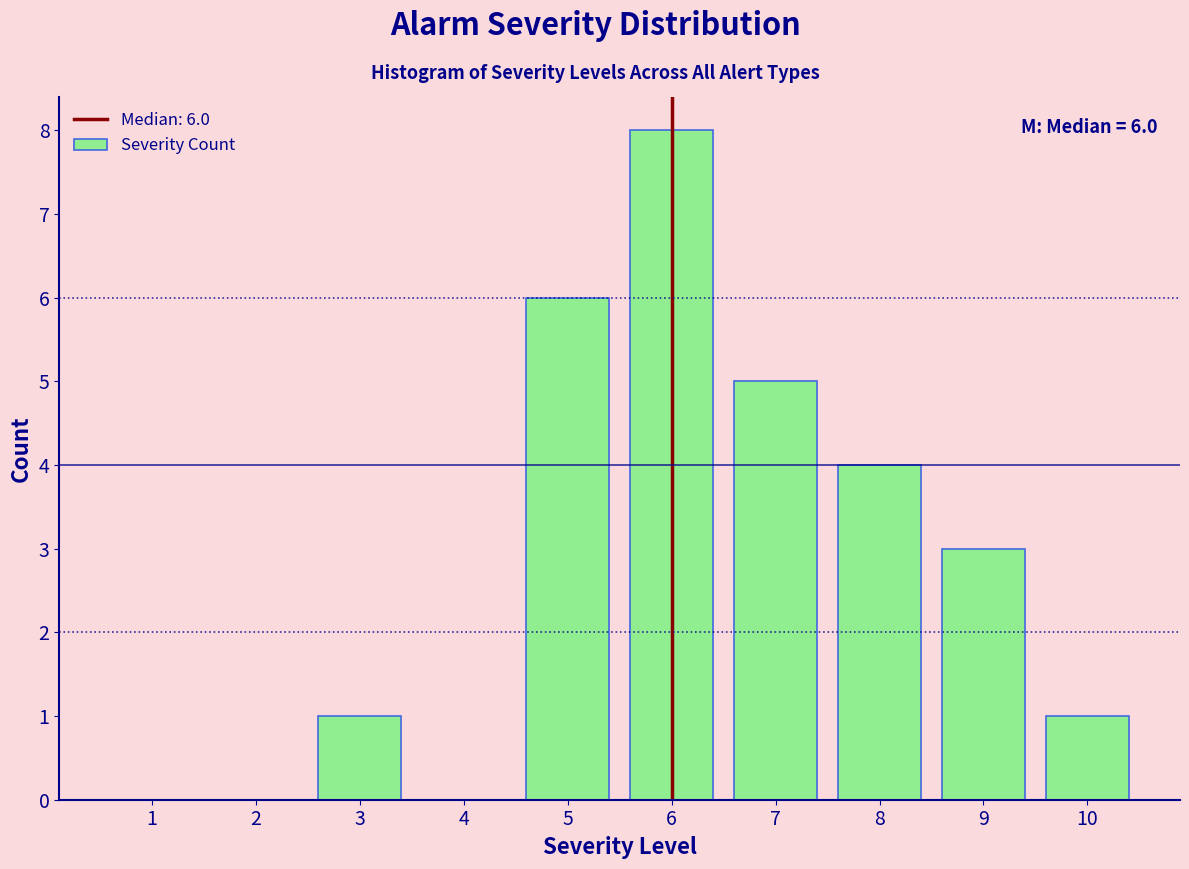

Which range on the x-axis has the tallest bar?

5.5 to 6.5